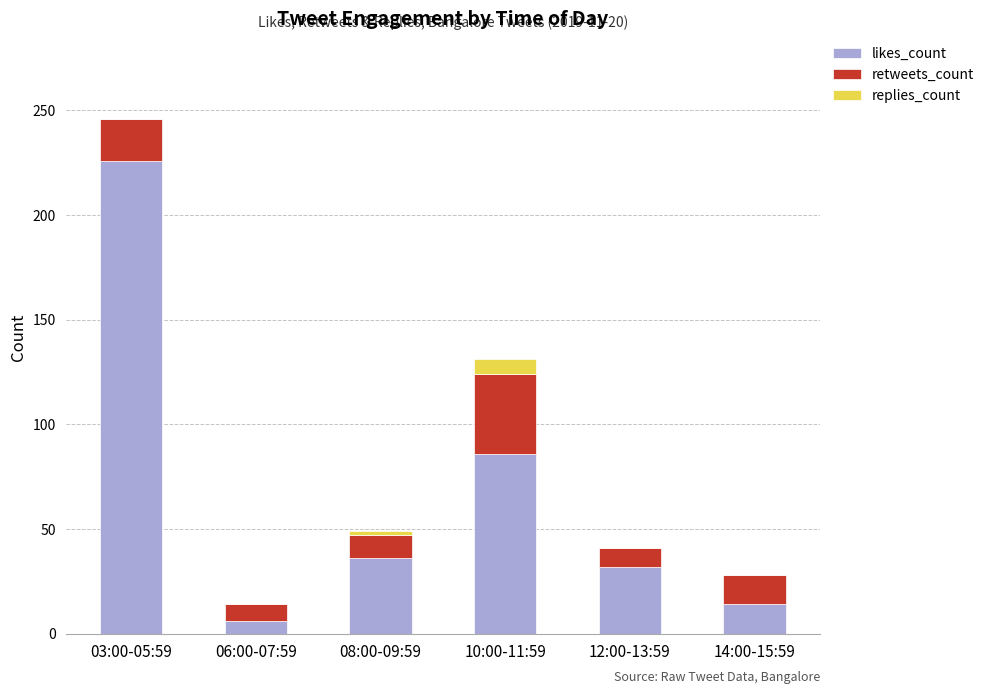

The likes_count series shows 8 at 08:00-09:59. True or false?

False